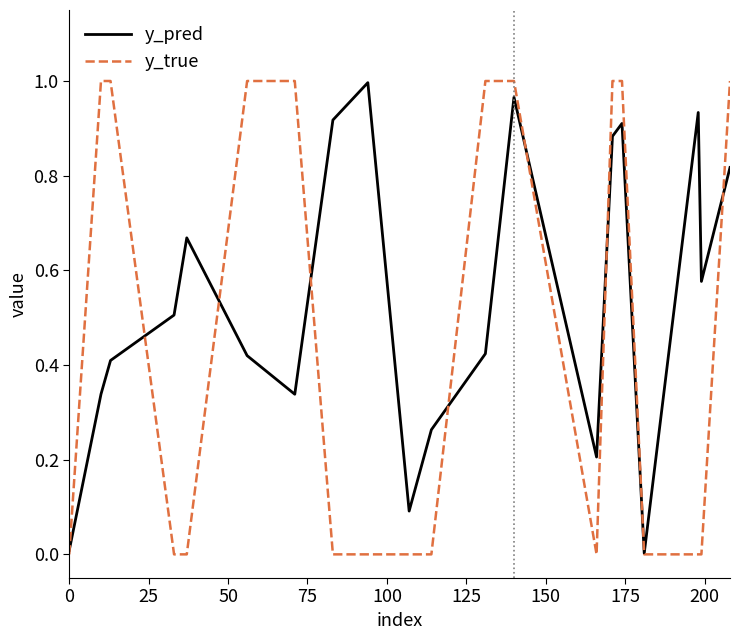

Which series has the largest range (max minus min)?

y_true